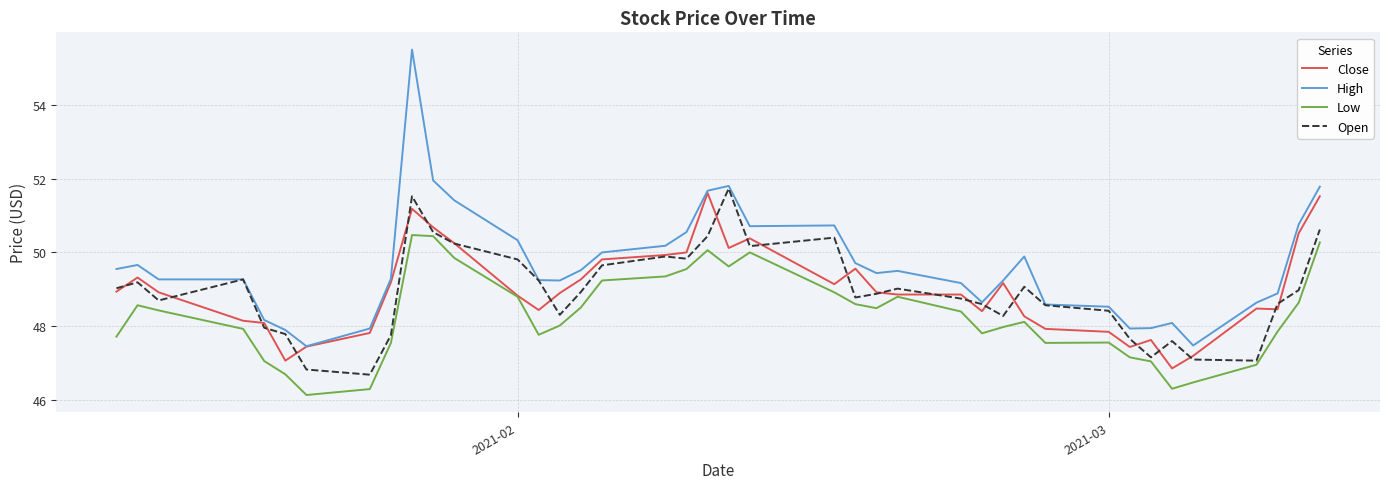

Which series has the largest total across all categories?

High